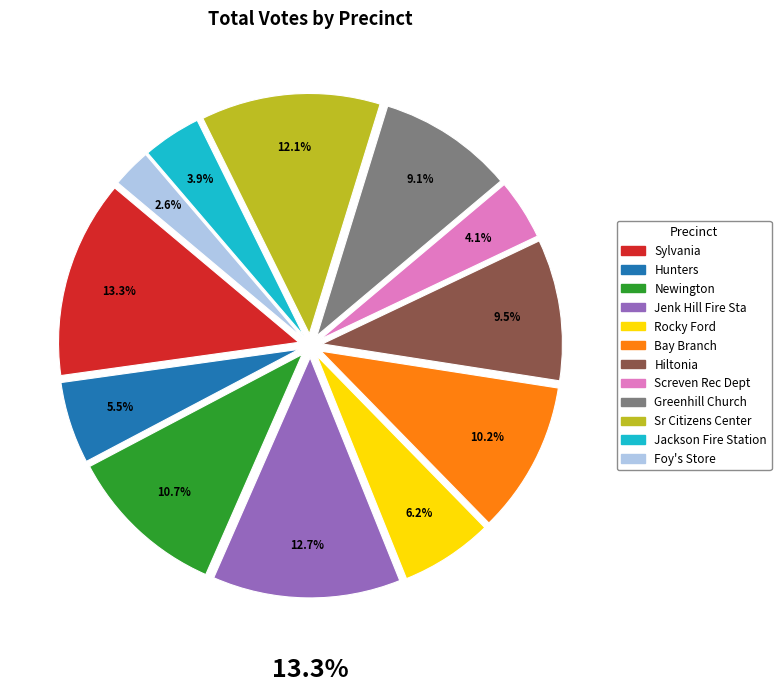

True or false: Jackson Fire Station accounts for 4% of the total.

True